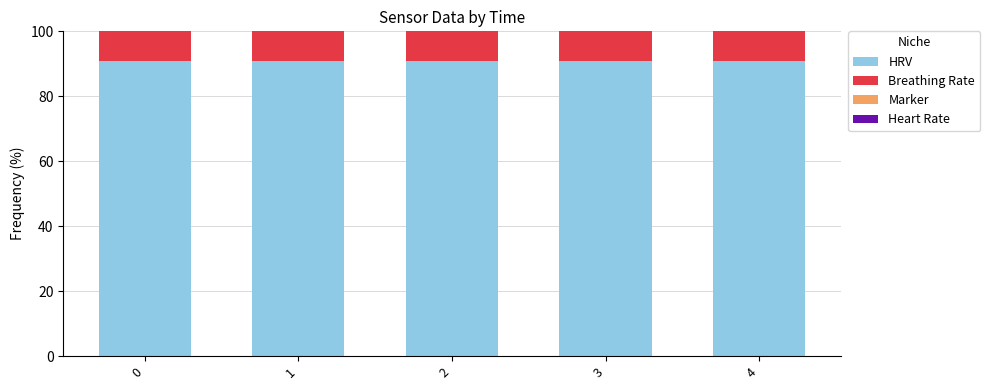

True or false: HRV has a value of 61.8 at 0.

False